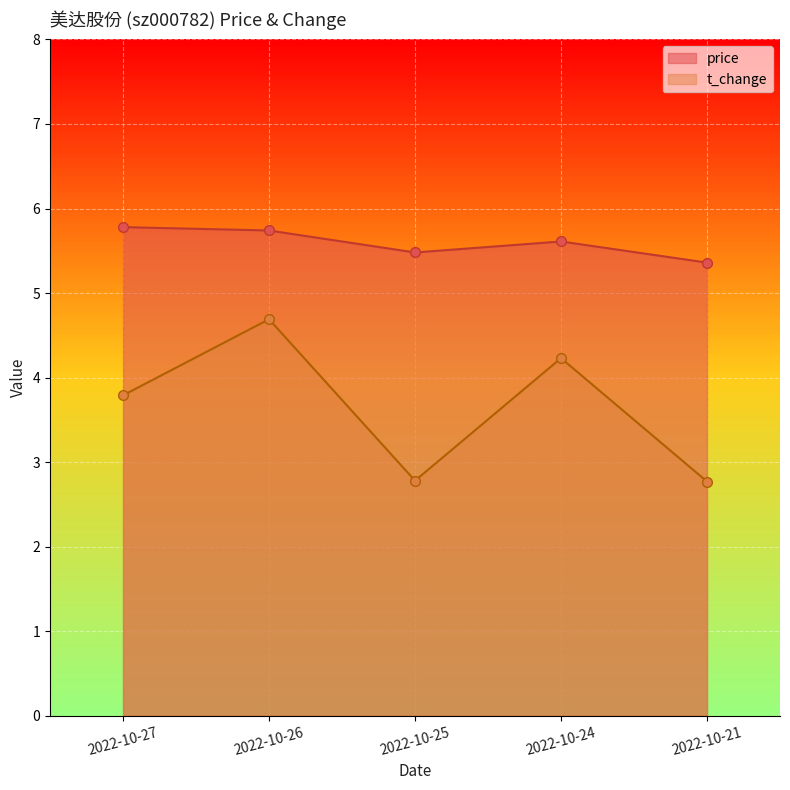

What is the total value across all series at 2022-10-25?

8.3